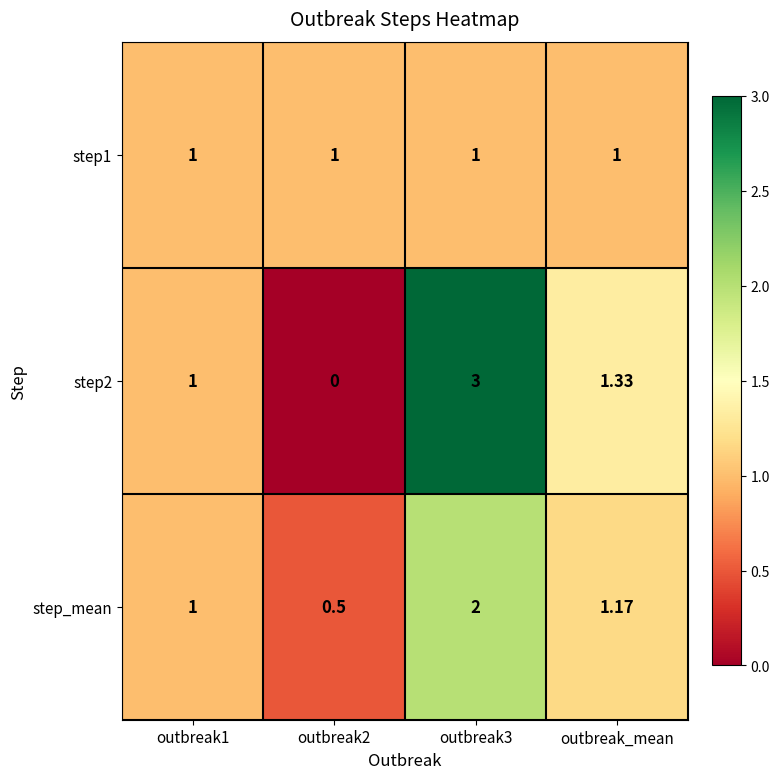

Which series has the largest total across all categories?

step2